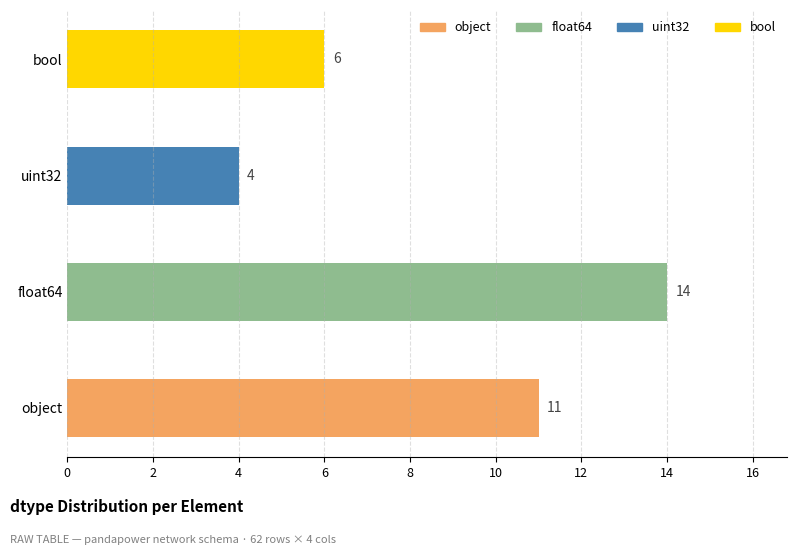

How many bars are there in total?

4